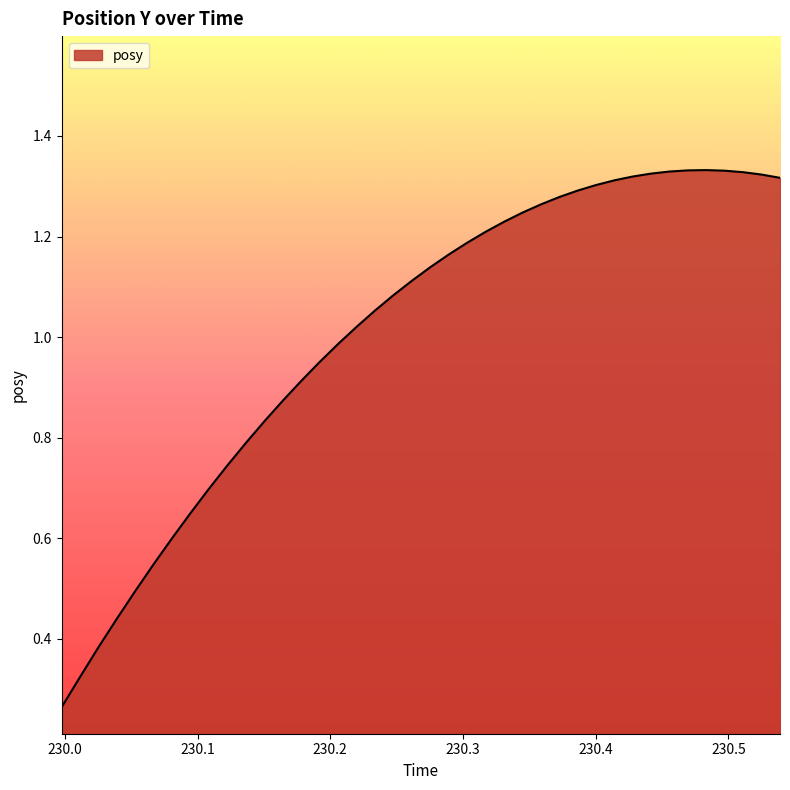

What is the average value?

1.0